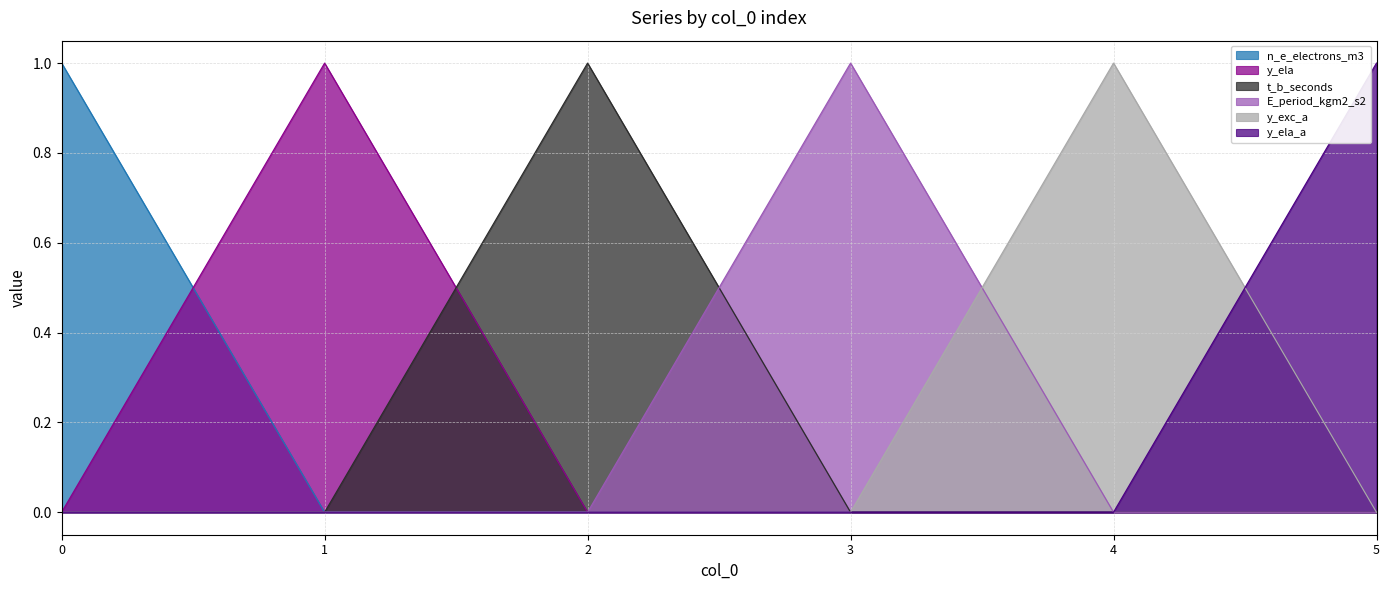

Which series has the widest spread of values?

n_e_electrons_m3